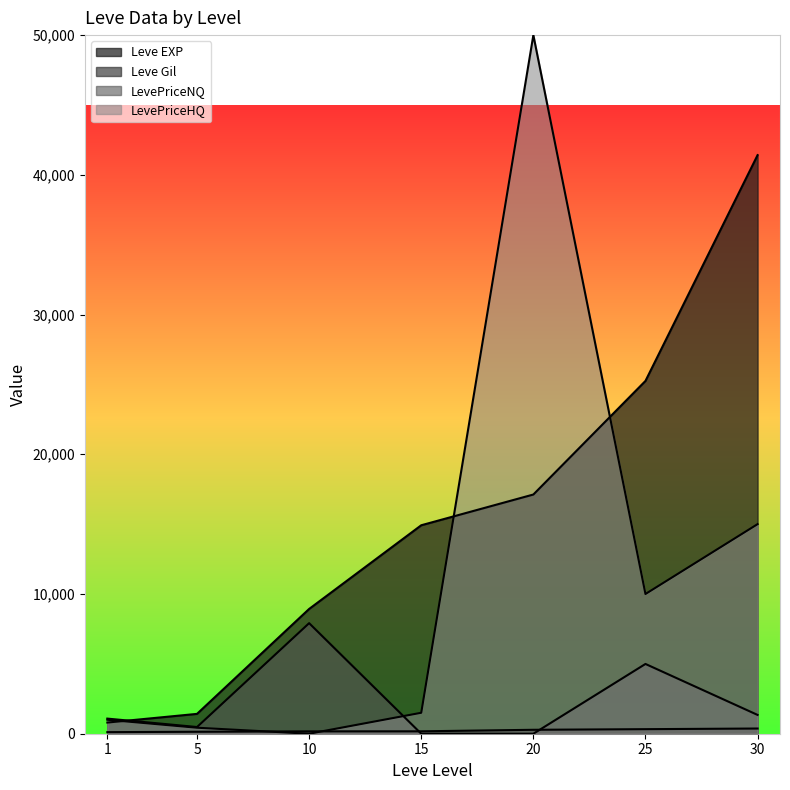

Reading left to right, list all the values displayed in this chart.

Leve EXP: 1=800.0	5=1420.0	10=8930.0	15=14920.0	20=17120.0	25=25250.0	30=41410.0
Leve Gil: 1=113.0	5=140.0	10=169.0	15=172.0	20=281.0	25=326.0	30=372.0
LevePriceNQ: 1=1082.3	5=478.7	10=7912.8	15=0.0	20=0.0	25=4993.5	30=1345.8
LevePriceHQ: 1=999.0	5=430.0	10=0.0	15=1500.0	20=50000.0	25=10000.0	30=15000.0